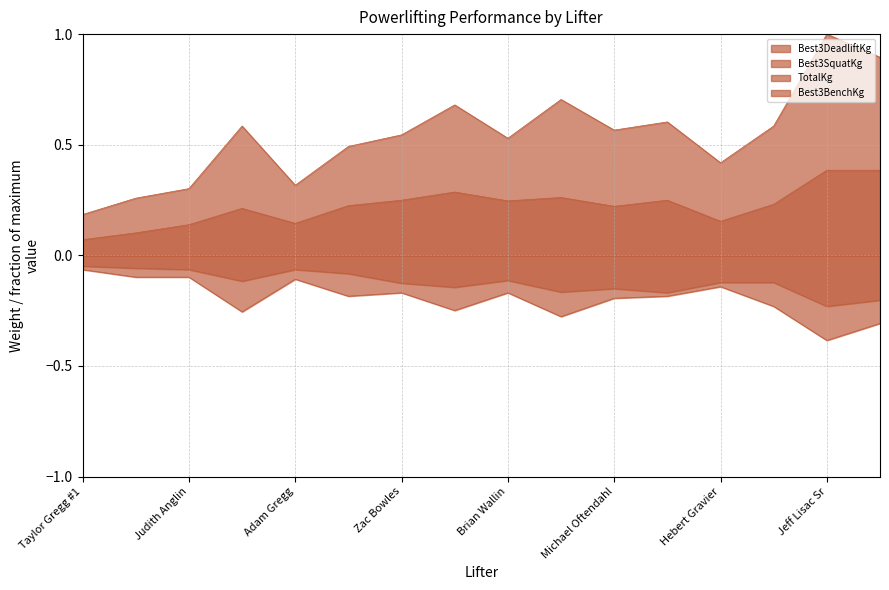

The value of Best3SquatKg at Doug Gregg is -0.4. True or false?

False